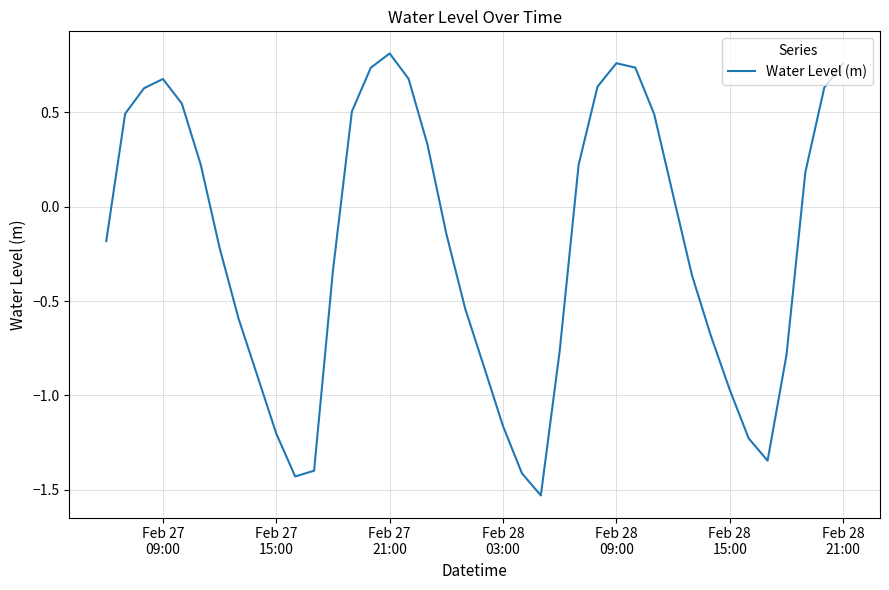

Does the chart display data point markers on the line(s)?

No